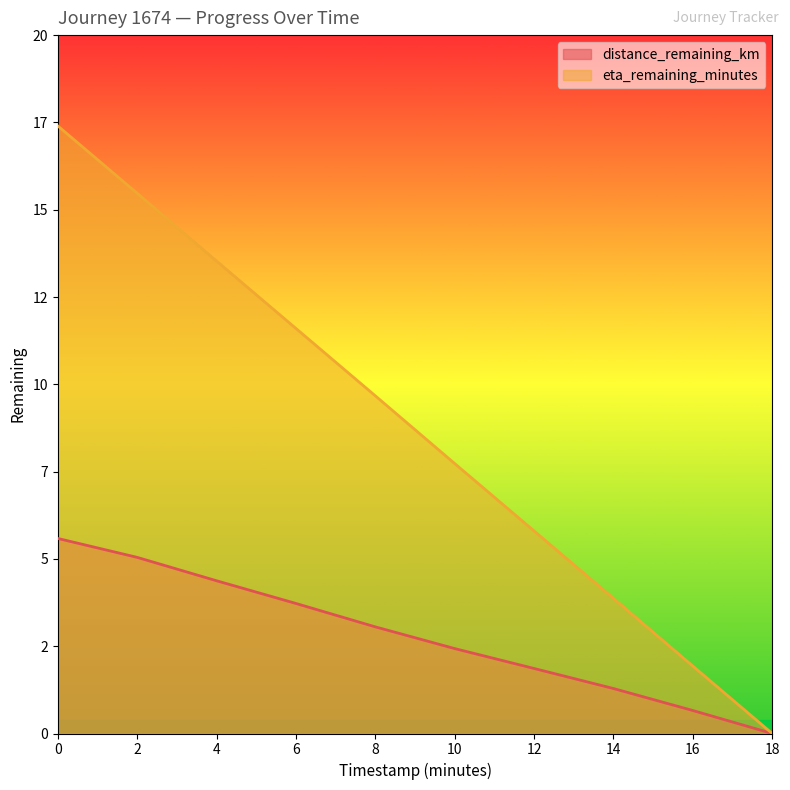

How many values in the distance_remaining_km series exceed 3?

5